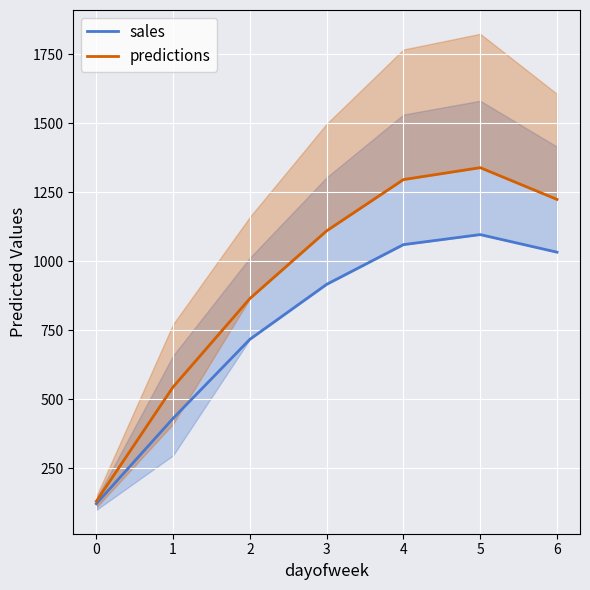

Rank the categories by predictions value from lowest to highest.

0, 1, 2, 3, 6, 4, 5